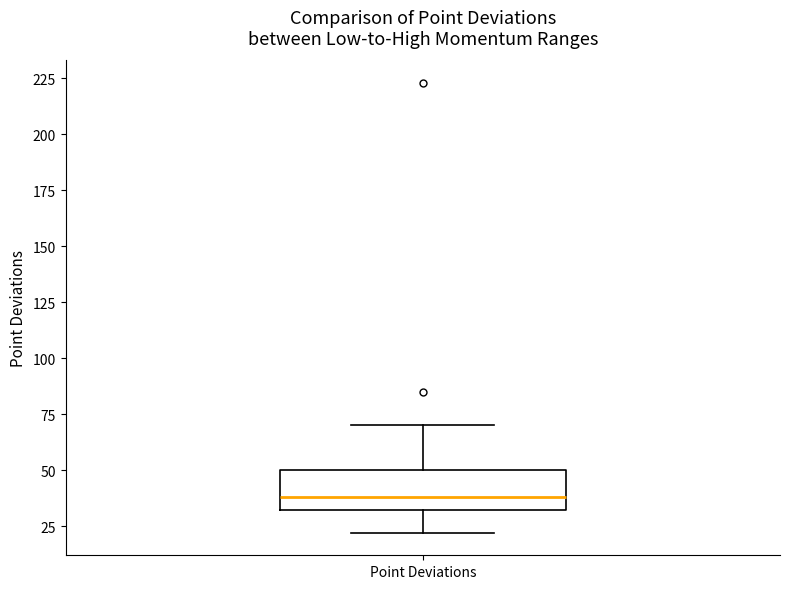

Transcribe this box plot: give where the median line is, the range the box spans, and where the two whiskers end, as read against the y-axis. The values are not printed on the chart, so give them approximately, as read against the axis.

median 40, box 30 to 50, whiskers 20 to 70